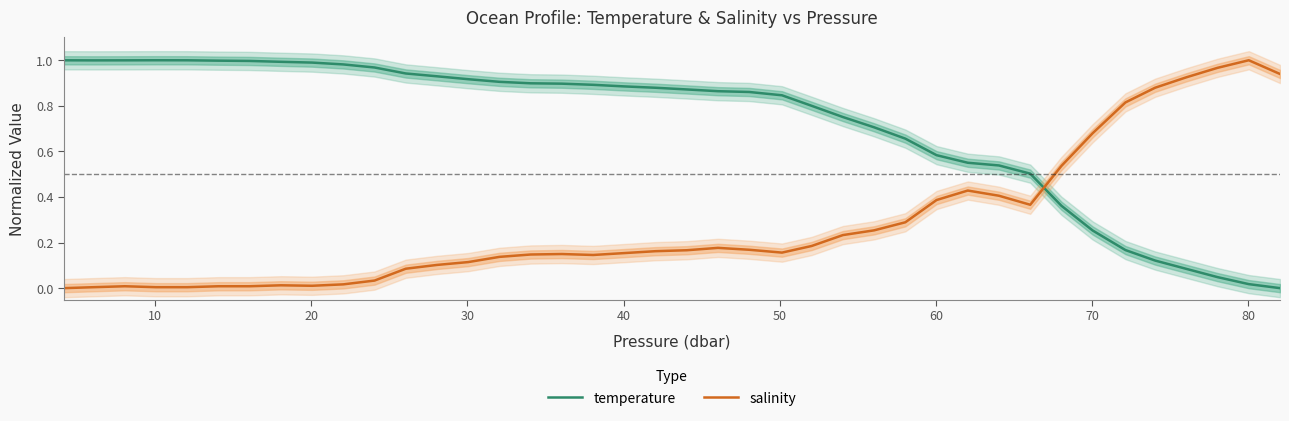

How many intersections are there between temperature and salinity?

1